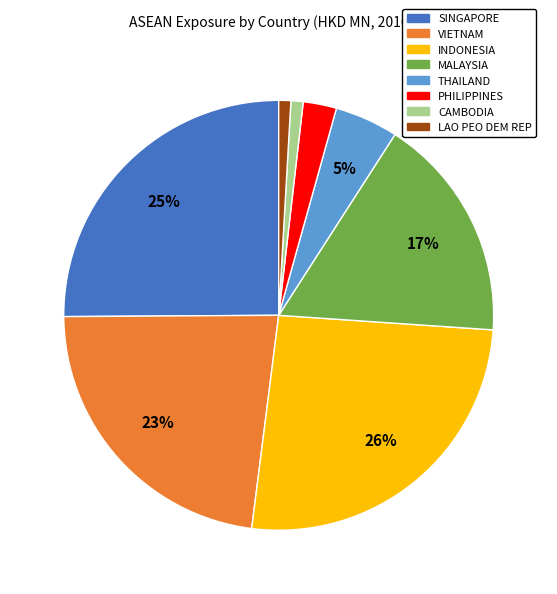

Is the sum of SINGAPORE and LAO PEO DEM REP greater than half?

No